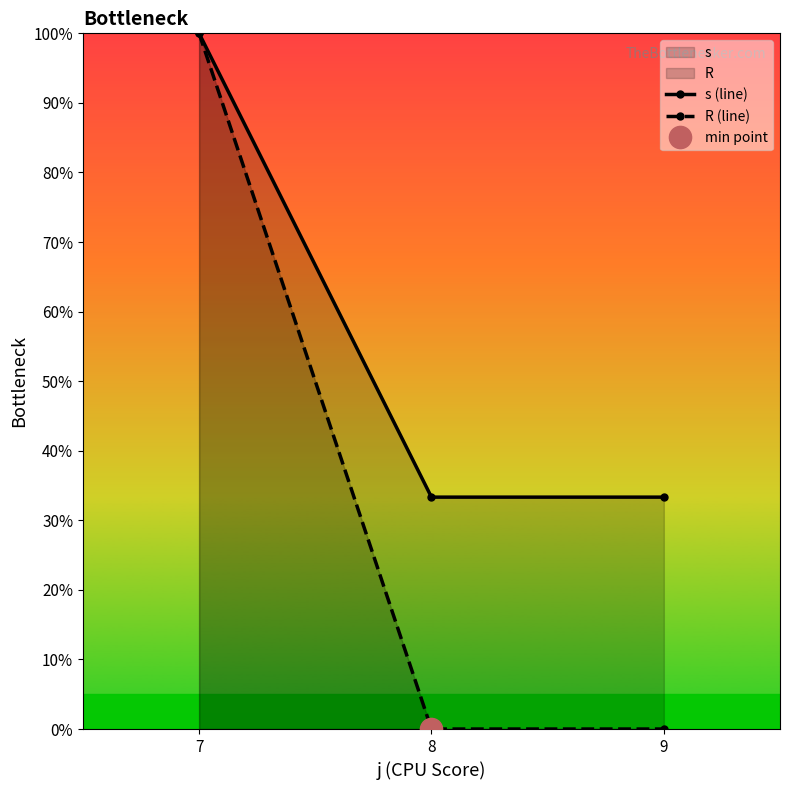

At which label does s (line) reach its minimum?

8